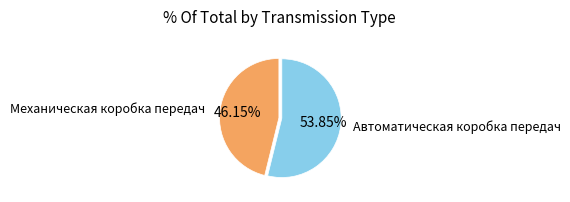

How many segments does this pie chart have?

2